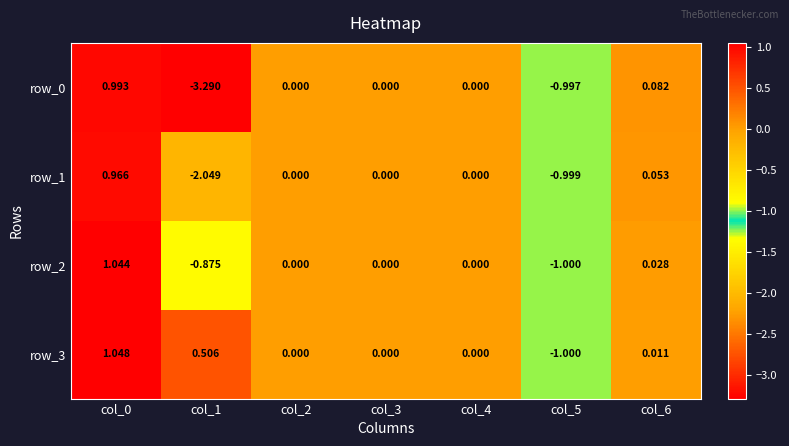

Which series changed the most between col_0 and col_1?

row_0